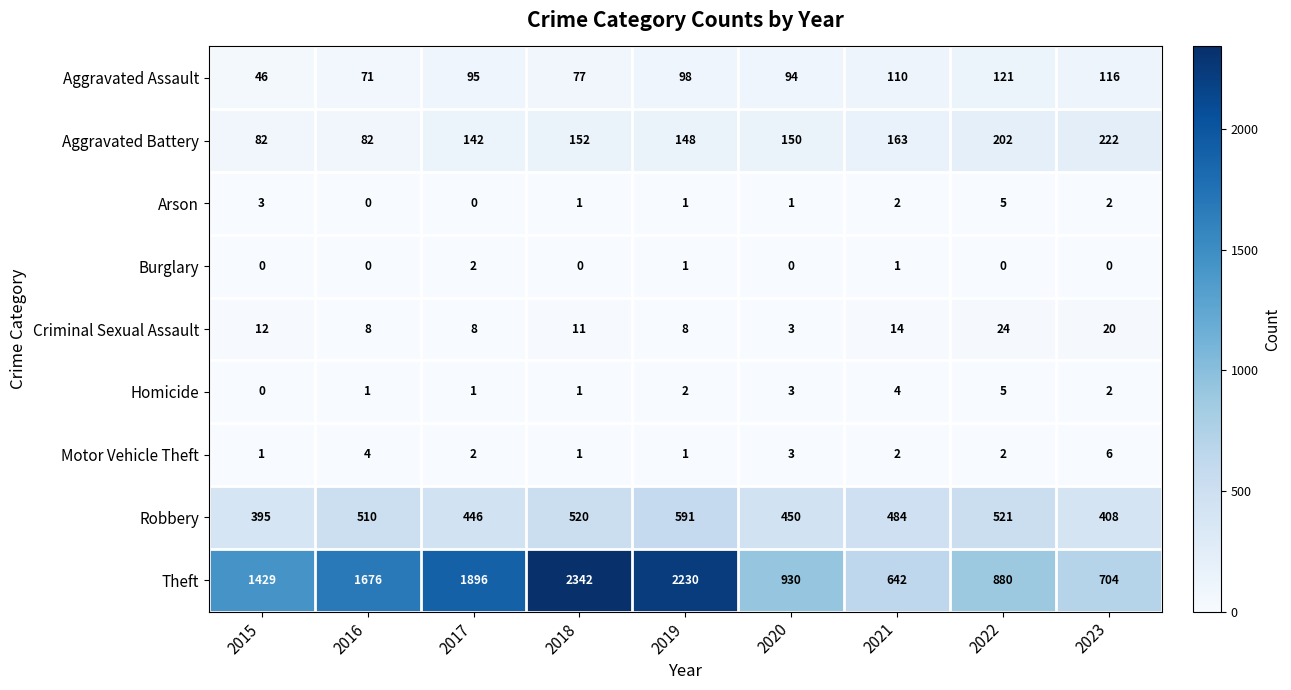

Rank the categories by Theft value from highest to lowest.

2018, 2019, 2017, 2016, 2015, 2020, 2022, 2023, 2021